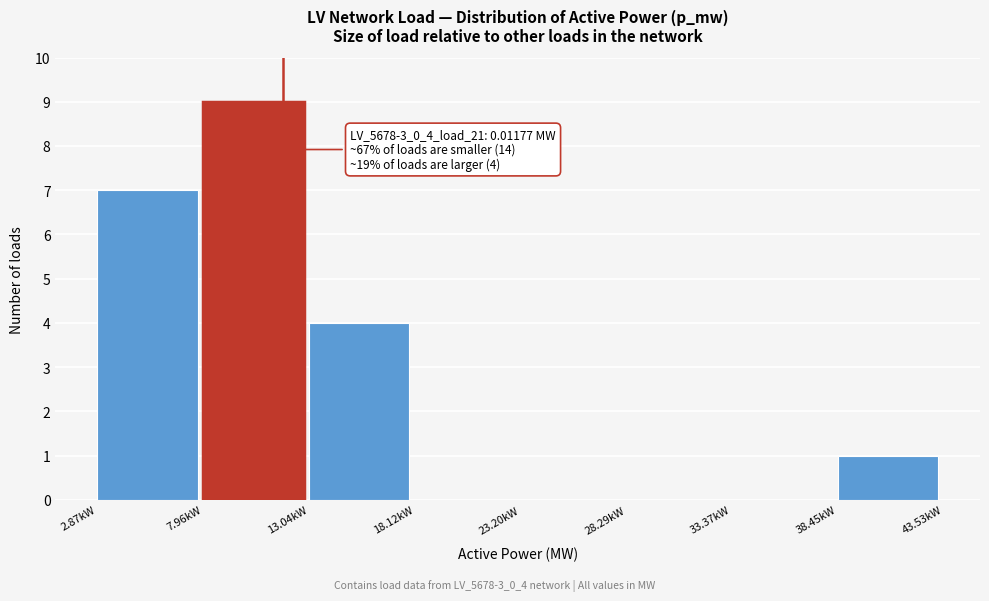

Reading left to right, list all the values displayed in this chart.

2.87kW=7	7.96kW=9	13.04kW=4	18.12kW=0	23.20kW=0	28.29kW=0	33.37kW=0	38.45kW=1